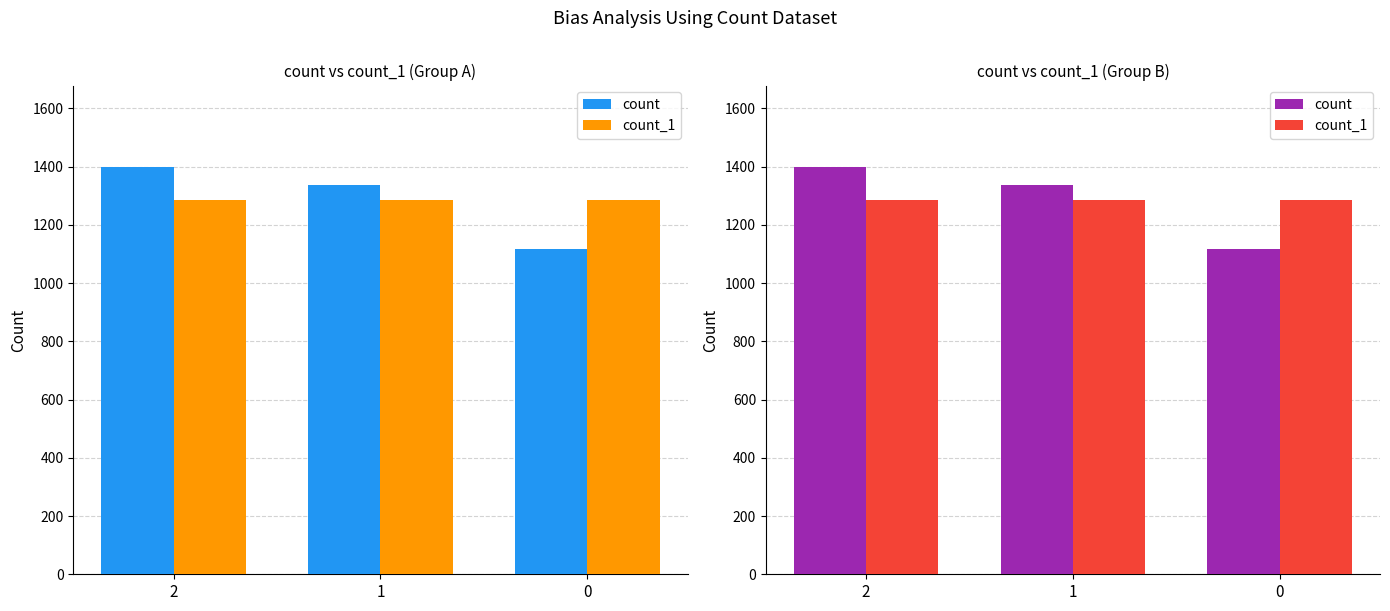

How many data points does each series have?

3